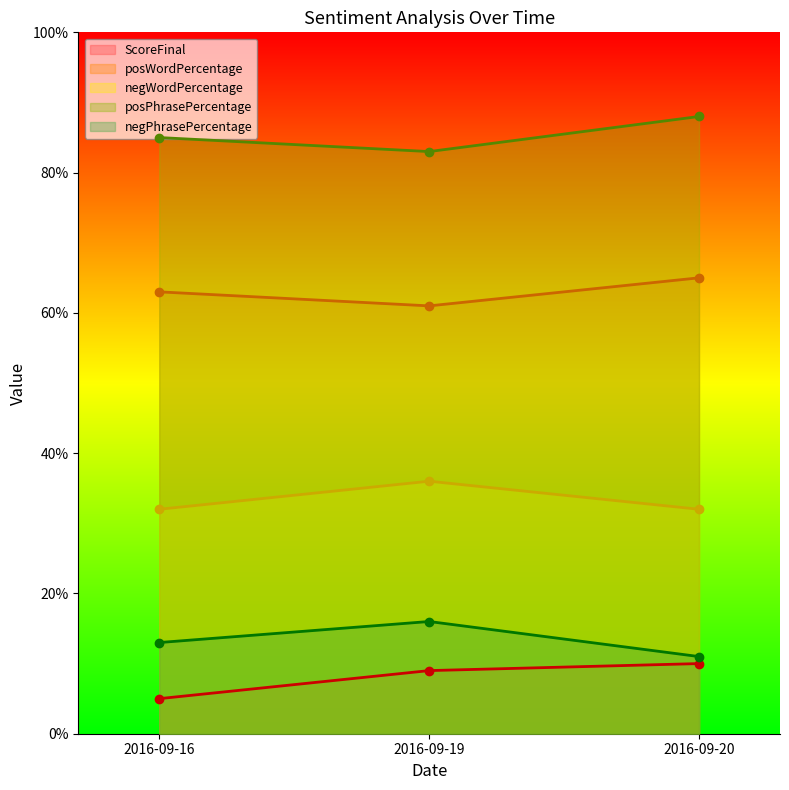

Which series has the largest range (max minus min)?

ScoreFinal